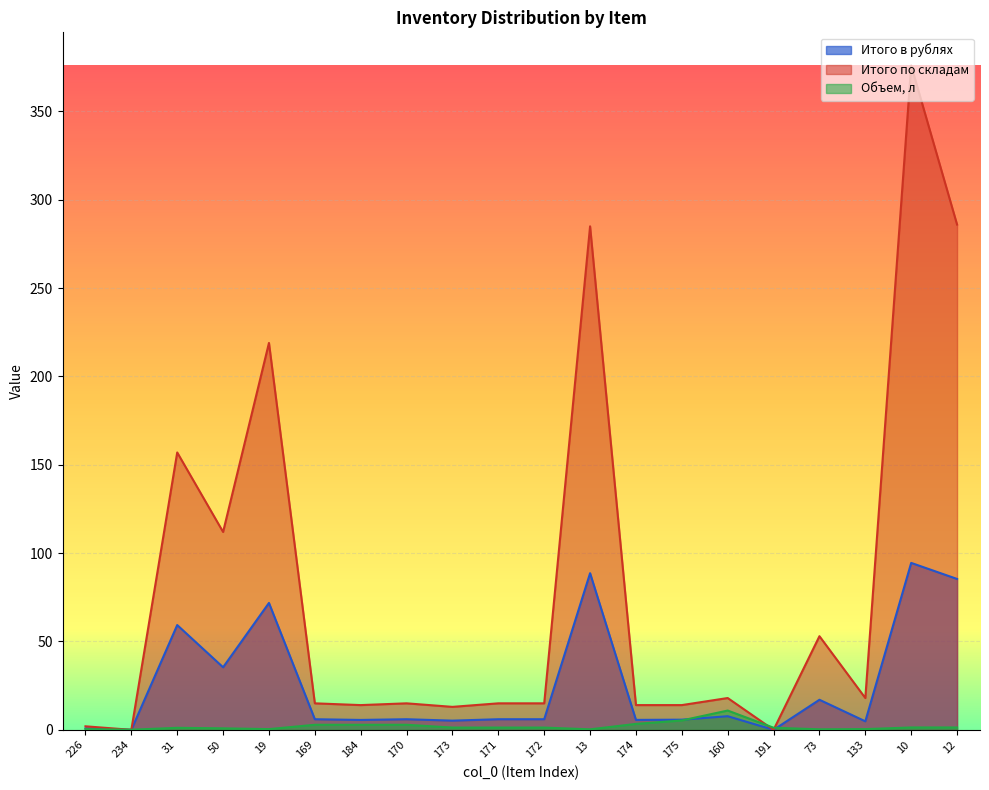

What position from the right is 234?

19